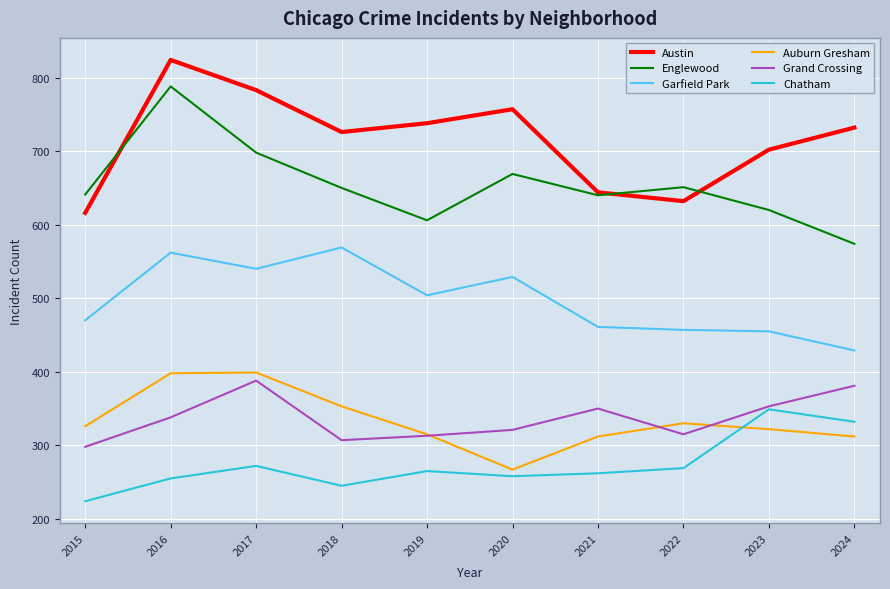

At which category is the sum across all series the highest?

2016